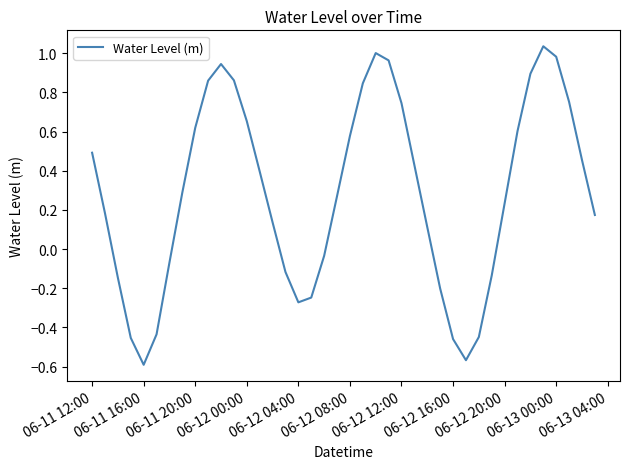

What is the difference between the maximum and minimum values?

1.6